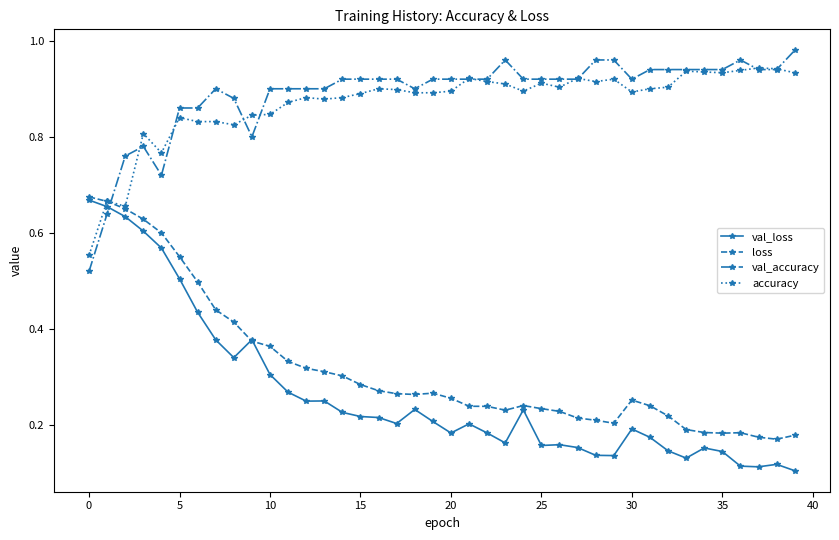

Which series ends up on top after the final intersection of loss and val_accuracy?

val_accuracy